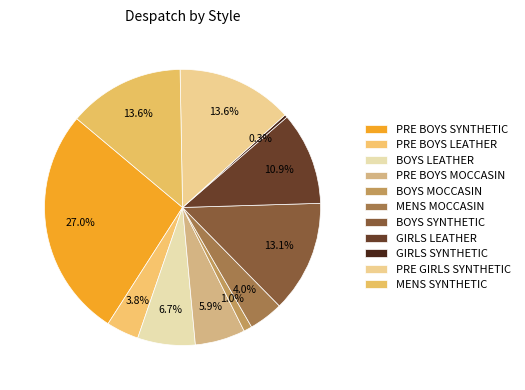

How many segments does this pie chart have?

11